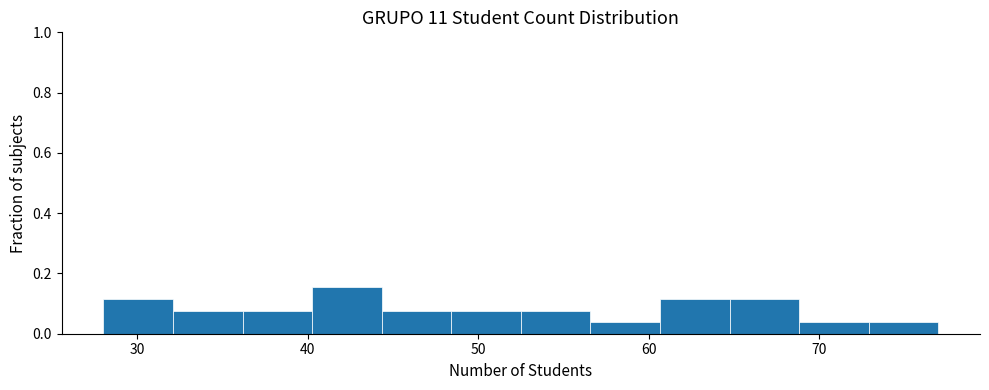

Reading left to right, list every bar in this chart as the range it spans on the x-axis followed by its height. Neither the bar edges nor the heights are printed on the chart, so give them approximately, as read against the axes.

28 to 32: 0.12
32 to 36: 0.08
36 to 40: 0.08
40 to 44: 0.16
44 to 48: 0.08
48 to 53: 0.08
53 to 57: 0.08
57 to 61: 0.04
61 to 65: 0.12
65 to 69: 0.12
69 to 73: 0.04
73 to 77: 0.04